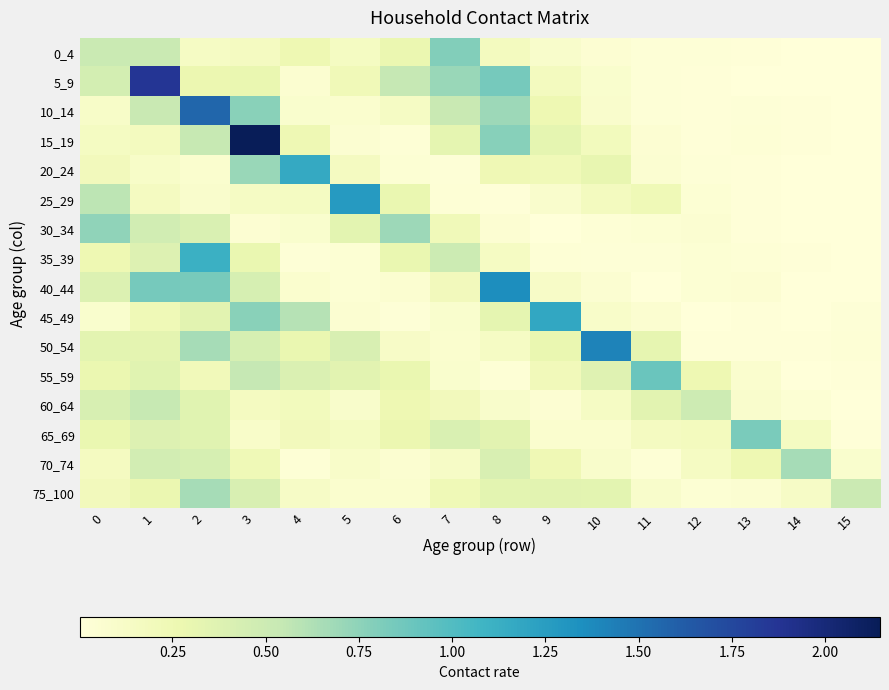

Reading right to left, extract all data points from this chart.

0_4: 15=0.0	14=0.0	13=0.0	12=0.0	11=0.0	10=0.0	9=0.1	8=0.2	7=0.8	6=0.3	5=0.2	4=0.3	3=0.2	2=0.1	1=0.5	0=0.5
5_9: 15=0.0	14=0.0	13=0.0	12=0.0	11=0.0	10=0.1	9=0.2	8=0.8	7=0.7	6=0.5	5=0.2	4=0.1	3=0.3	2=0.3	1=1.9	0=0.5
10_14: 15=0.0	14=0.0	13=0.0	12=0.0	11=0.0	10=0.1	9=0.3	8=0.7	7=0.5	6=0.1	5=0.1	4=0.1	3=0.8	2=1.6	1=0.5	0=0.1
15_19: 15=0.0	14=0.0	13=0.0	12=0.0	11=0.0	10=0.2	9=0.3	8=0.8	7=0.3	6=0.0	5=0.1	4=0.3	3=2.1	2=0.5	1=0.2	0=0.2
20_24: 15=0.0	14=0.0	13=0.0	12=0.0	11=0.1	10=0.3	9=0.2	8=0.2	7=0.0	6=0.0	5=0.2	4=1.2	3=0.7	2=0.1	1=0.1	0=0.2
25_29: 15=0.0	14=0.0	13=0.0	12=0.0	11=0.2	10=0.2	9=0.1	8=0.0	7=0.0	6=0.3	5=1.3	4=0.2	3=0.1	2=0.1	1=0.2	0=0.6
30_34: 15=0.0	14=0.0	13=0.0	12=0.1	11=0.0	10=0.0	9=0.0	8=0.0	7=0.2	6=0.7	5=0.3	4=0.1	3=0.0	2=0.4	1=0.5	0=0.7
35_39: 15=0.0	14=0.0	13=0.0	12=0.0	11=0.0	10=0.0	9=0.0	8=0.1	7=0.5	6=0.3	5=0.0	4=0.0	3=0.3	2=1.1	1=0.4	0=0.3
40_44: 15=0.0	14=0.0	13=0.0	12=0.0	11=0.0	10=0.1	9=0.1	8=1.4	7=0.2	6=0.1	5=0.0	4=0.1	3=0.4	2=0.8	1=0.8	0=0.4
45_49: 15=0.0	14=0.0	13=0.0	12=0.0	11=0.1	10=0.1	9=1.2	8=0.3	7=0.1	6=0.0	5=0.1	4=0.6	3=0.8	2=0.4	1=0.2	0=0.1
50_54: 15=0.0	14=0.0	13=0.0	12=0.0	11=0.3	10=1.4	9=0.3	8=0.1	7=0.1	6=0.1	5=0.4	4=0.3	3=0.4	2=0.7	1=0.3	0=0.3
55_59: 15=0.0	14=0.0	13=0.1	12=0.3	11=0.9	10=0.4	9=0.2	8=0.0	7=0.1	6=0.3	5=0.3	4=0.4	3=0.5	2=0.2	1=0.4	0=0.3
60_64: 15=0.0	14=0.0	13=0.1	12=0.5	11=0.4	10=0.1	9=0.0	8=0.1	7=0.2	6=0.3	5=0.1	4=0.2	3=0.2	2=0.4	1=0.5	0=0.4
65_69: 15=0.0	14=0.2	13=0.8	12=0.2	11=0.2	10=0.1	9=0.1	8=0.3	7=0.4	6=0.3	5=0.2	4=0.2	3=0.1	2=0.4	1=0.4	0=0.3
70_74: 15=0.1	14=0.7	13=0.3	12=0.1	11=0.0	10=0.1	9=0.2	8=0.4	7=0.1	6=0.1	5=0.1	4=0.0	3=0.2	2=0.4	1=0.5	0=0.2
75_100: 15=0.5	14=0.1	13=0.1	12=0.0	11=0.1	10=0.3	9=0.3	8=0.3	7=0.2	6=0.1	5=0.1	4=0.1	3=0.4	2=0.7	1=0.3	0=0.2